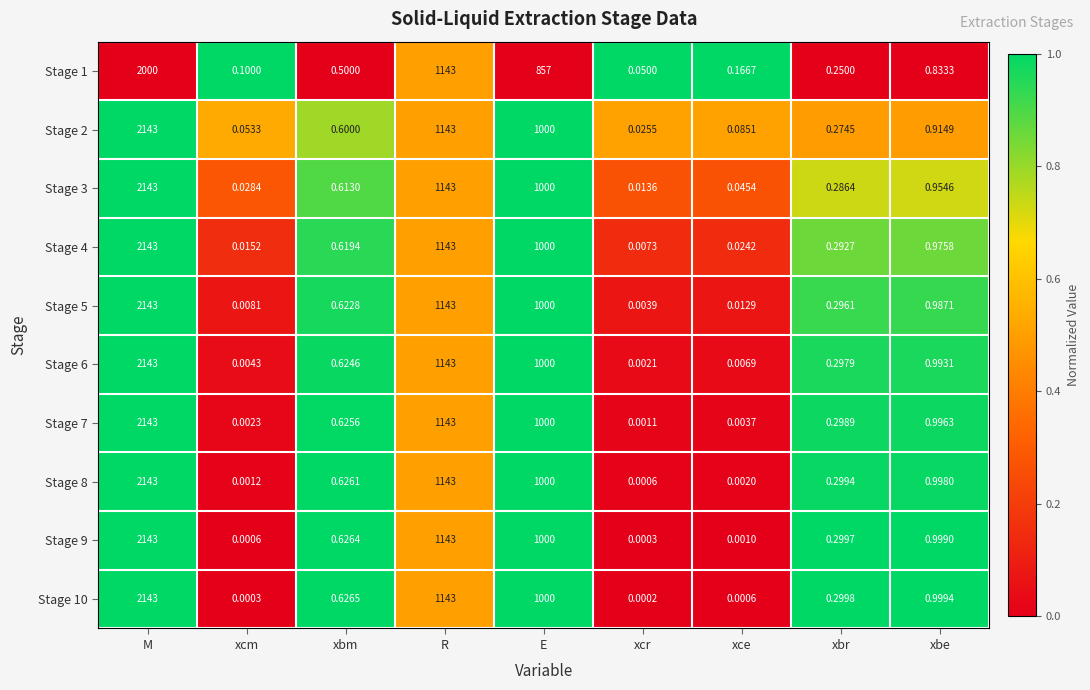

Rank the categories by Stage 10 value from lowest to highest.

xcr, xcm, xce, xbr, xbm, xbe, E, R, M